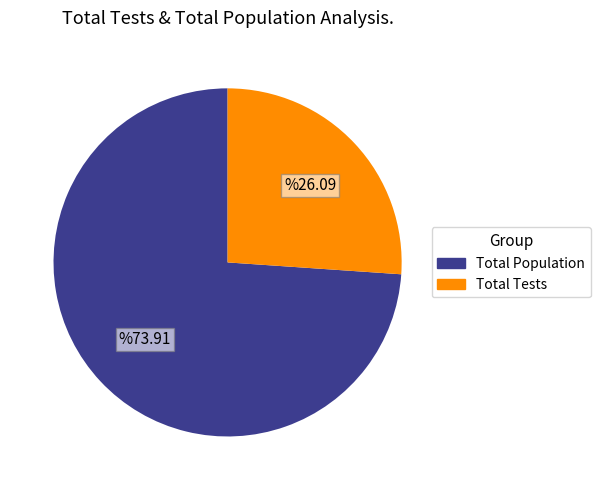

Is there a majority slice in this chart?

Yes